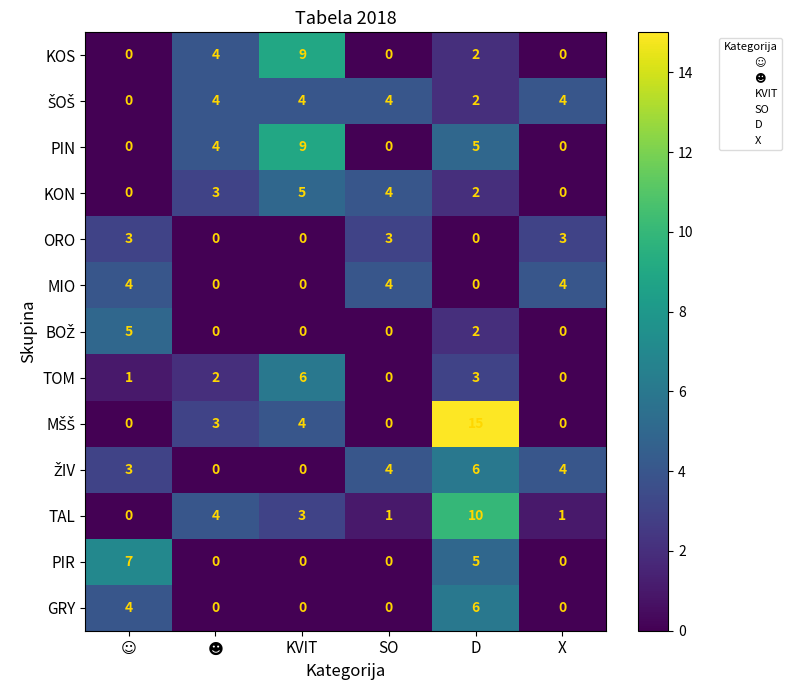

What is the difference between the highest and lowest values at SO?

4